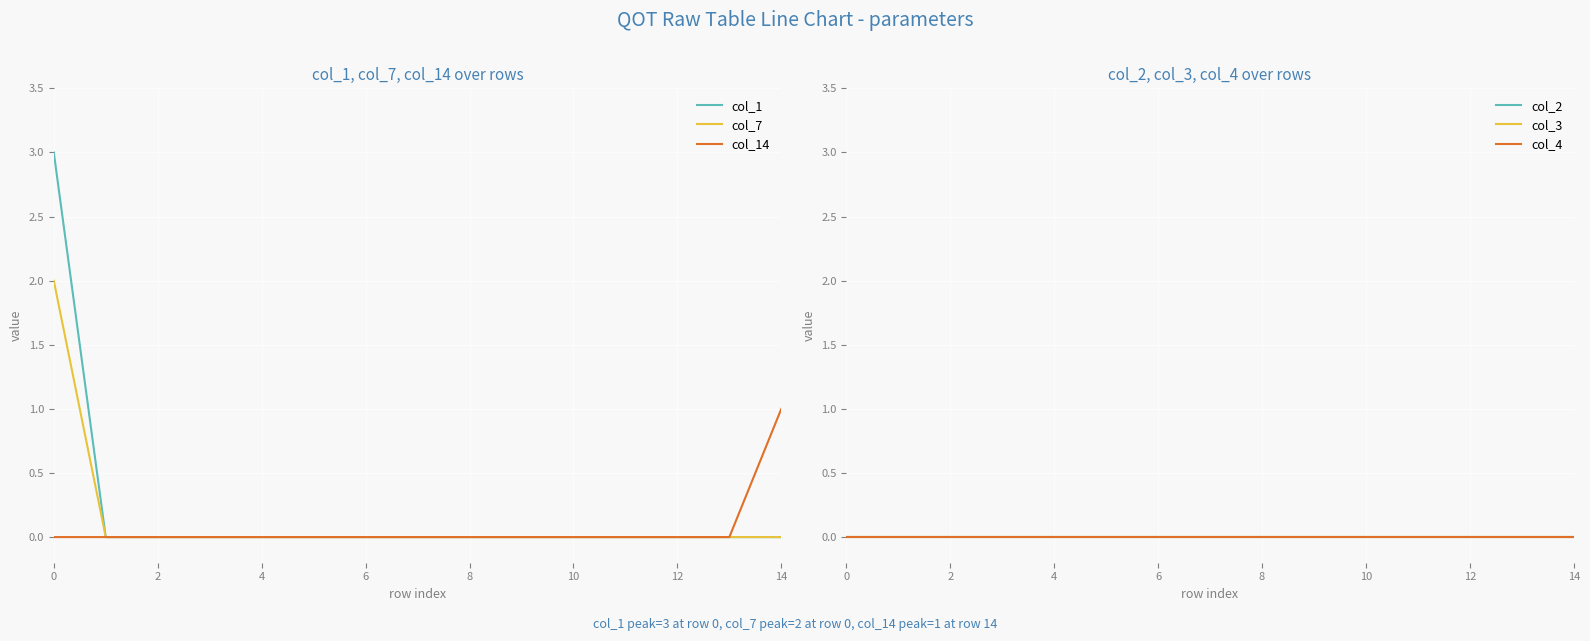

Which series has the widest spread of values?

col_1